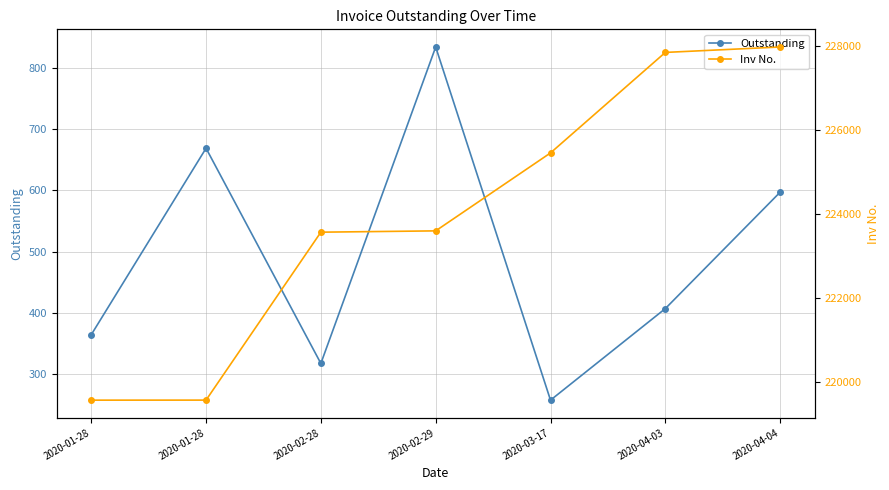

Rank the series by their maximum value, from lowest to highest.

Outstanding, Inv No.